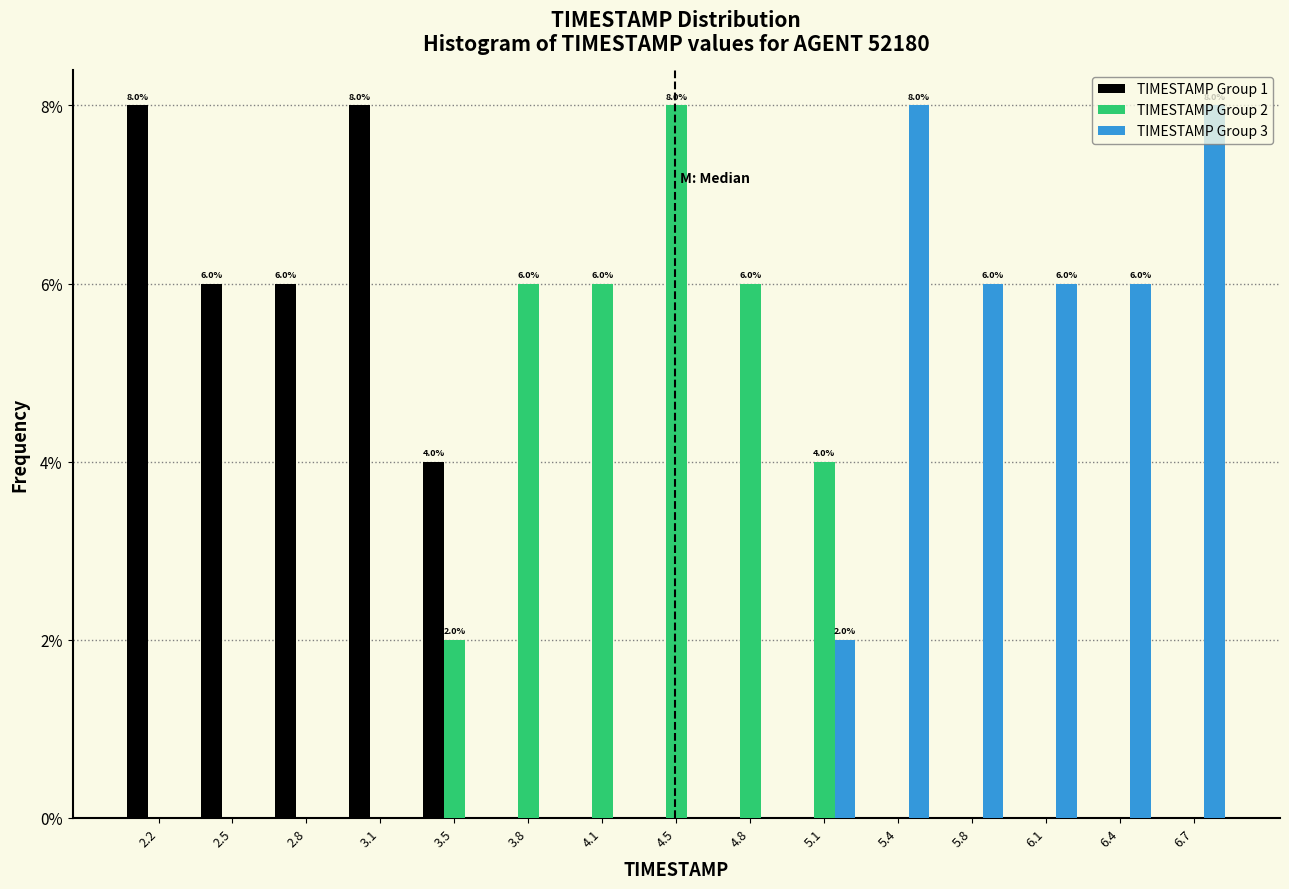

In the TIMESTAMP Group 2 series, which range on the x-axis has the tallest bar?

4.30 to 4.60